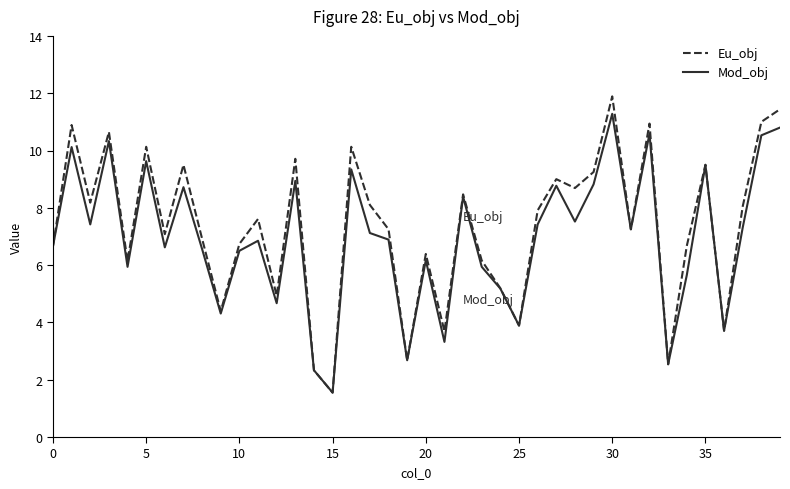

What is the smallest value displayed?

1.6